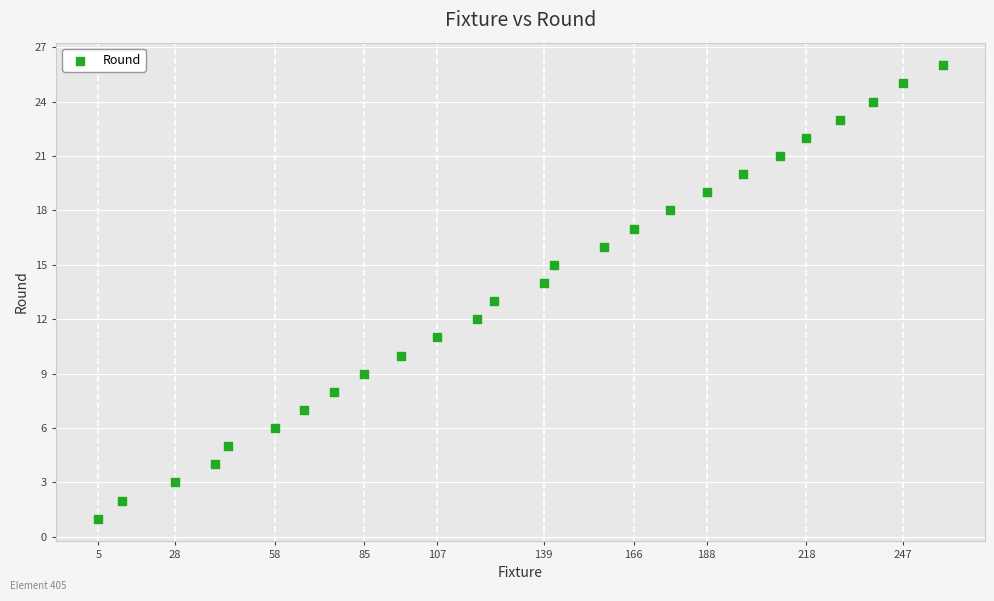

What is the range of Y values (max minus min)?

25